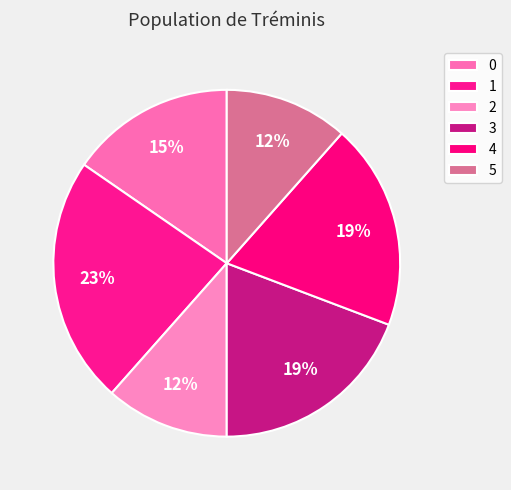

Is there a majority slice in this chart?

No